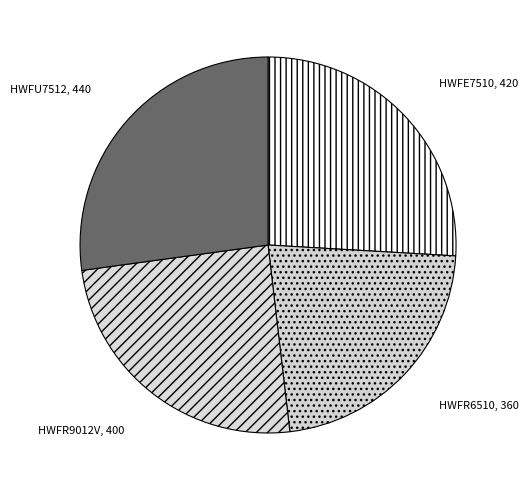

How many slices are in this pie chart?

4